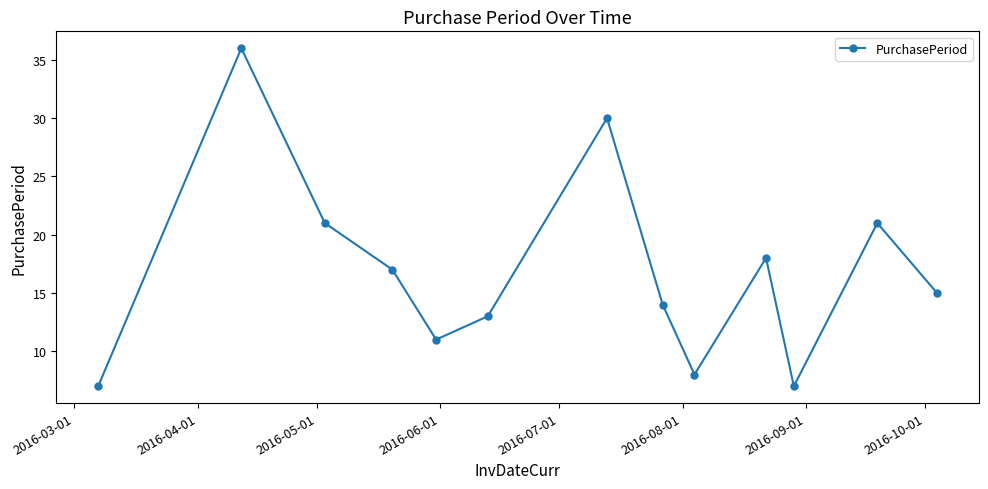

What is the maximum value shown in the chart?

36